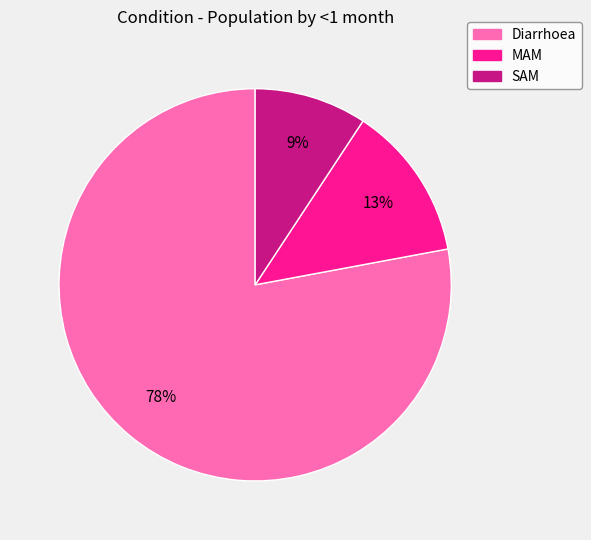

Do Diarrhoea and SAM together represent more than half of the pie?

Yes